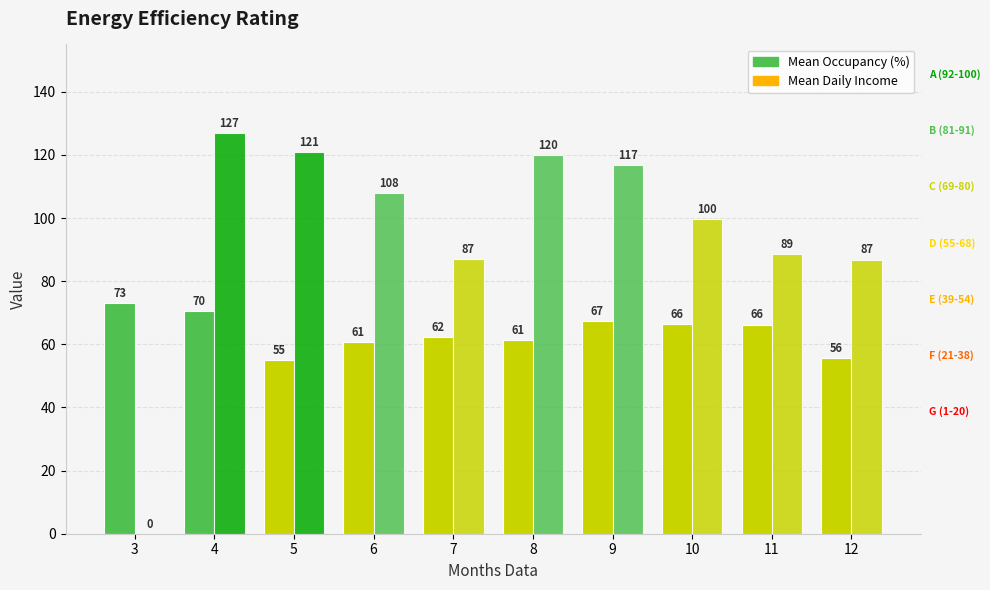

Reading right to left, list all the values displayed in this chart.

Mean Occupancy (%): 12=55.5	11=66.2	10=66.5	9=67.3	8=61.5	7=62.2	6=60.7	5=55.1	4=70.5	3=72.9
Mean Daily Income: 12=86.9	11=88.6	10=99.7	9=116.8	8=119.9	7=87.0	6=107.8	5=120.8	4=126.8	3=0.0